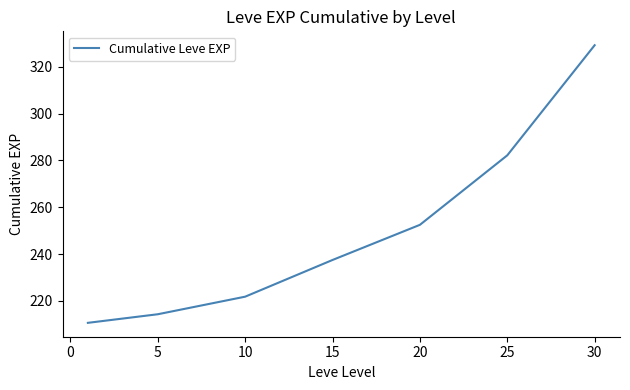

True or false: there are more than 2 points higher than both neighbors.

False